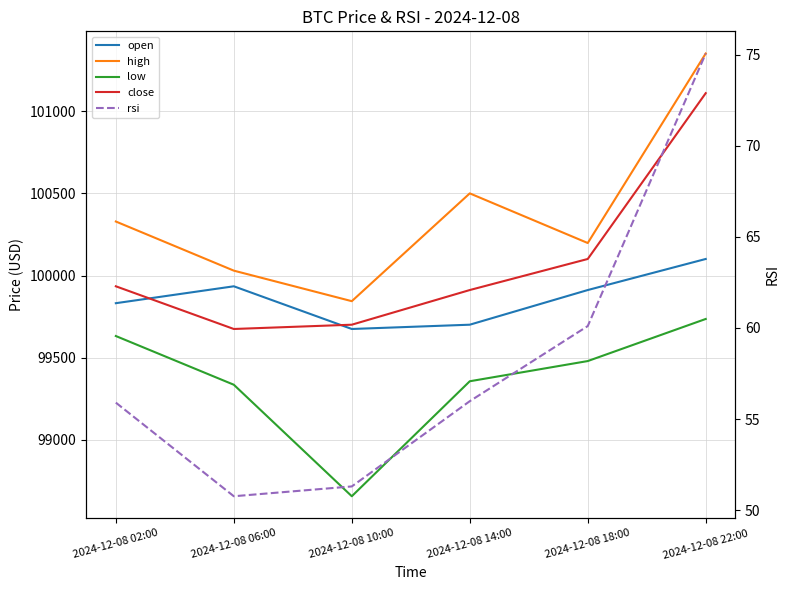

List the labels in order of low value, largest first.

2024-12-08 22:00, 2024-12-08 02:00, 2024-12-08 18:00, 2024-12-08 14:00, 2024-12-08 06:00, 2024-12-08 10:00